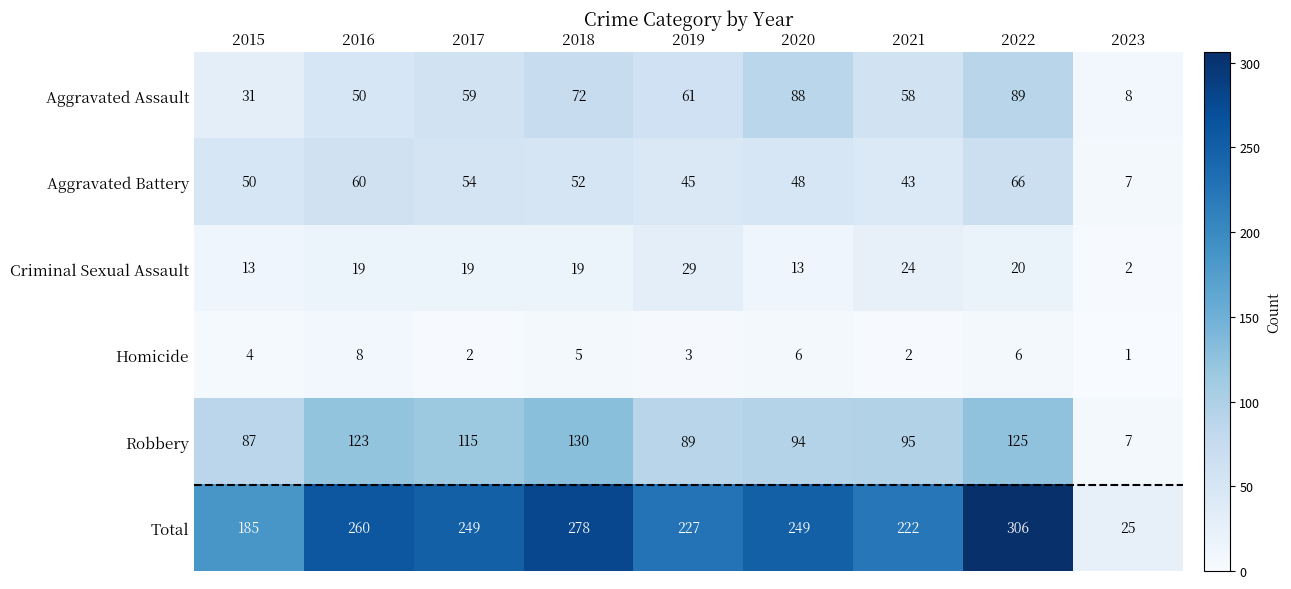

Which series has the largest total across all categories?

Total